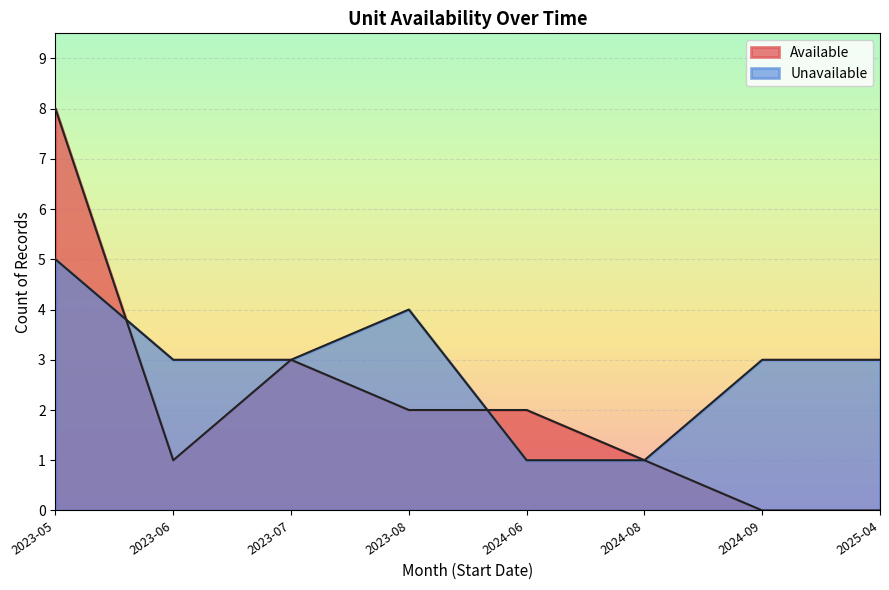

True or false: Available has more than 2 points higher than both neighbors.

False